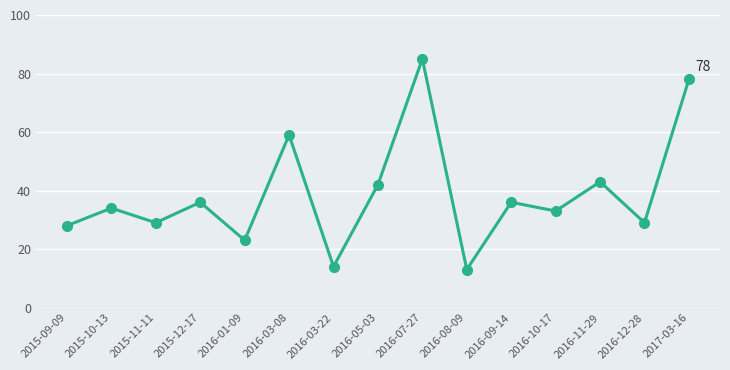

Reading right to left, transcribe all the data shown in this chart.

78	29	43	33	36	13	85	42	14	59	23	36	29	34	28